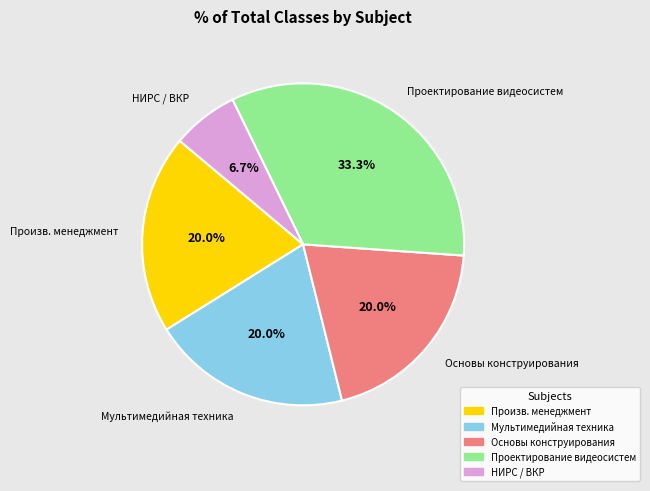

Is there any slice that represents more than half of the pie?

No